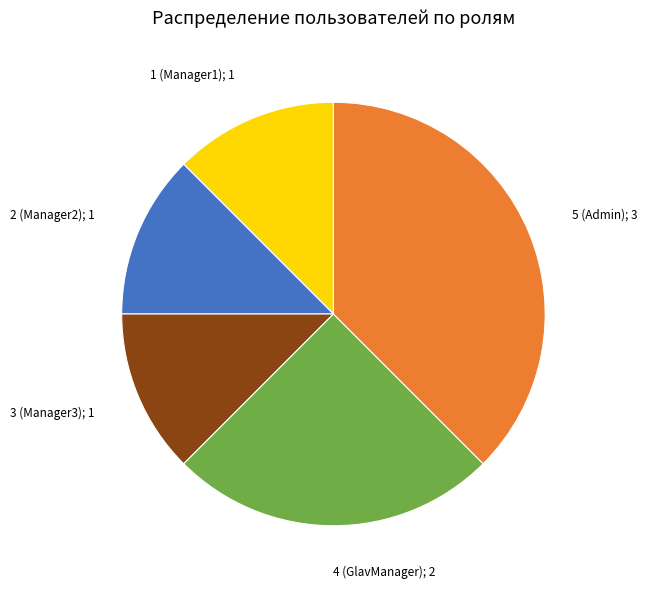

What is the largest slice in the pie chart?

5 (Admin)